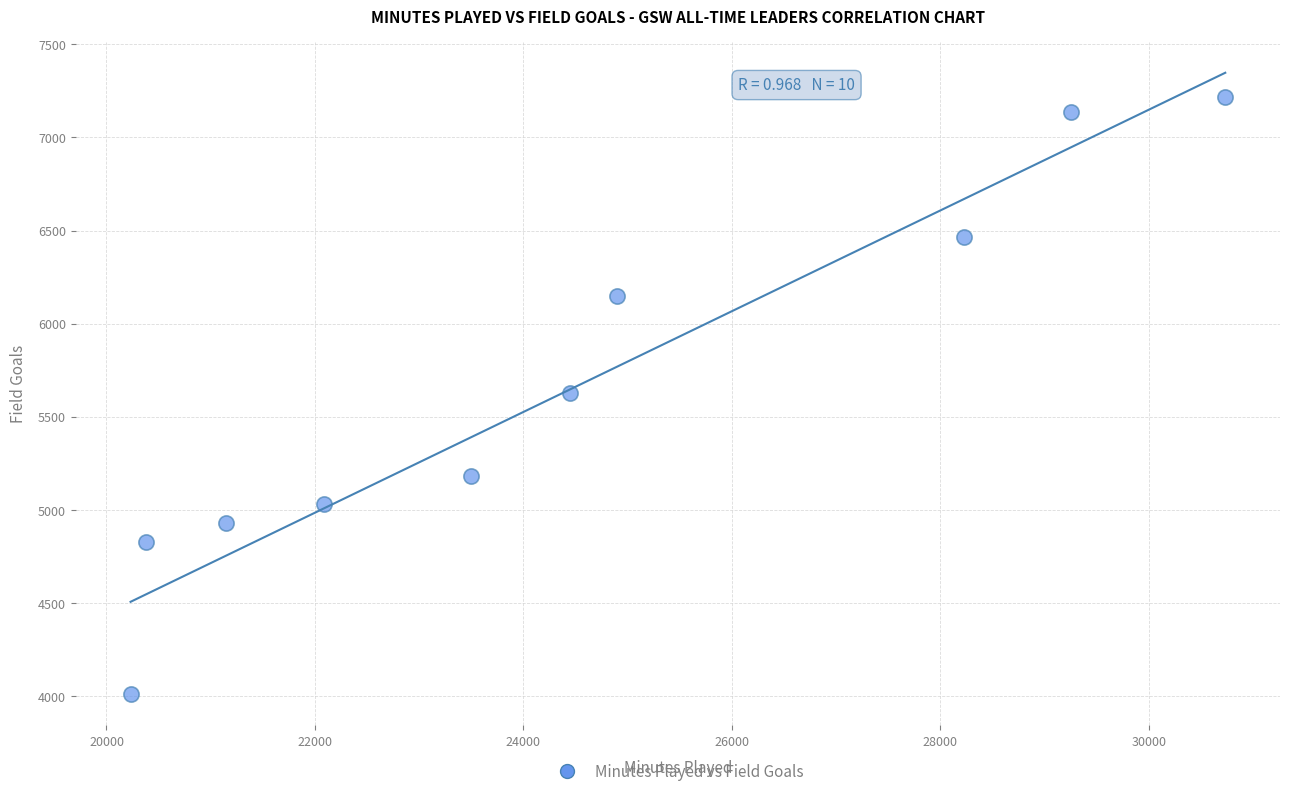

What is the average X value?

24489